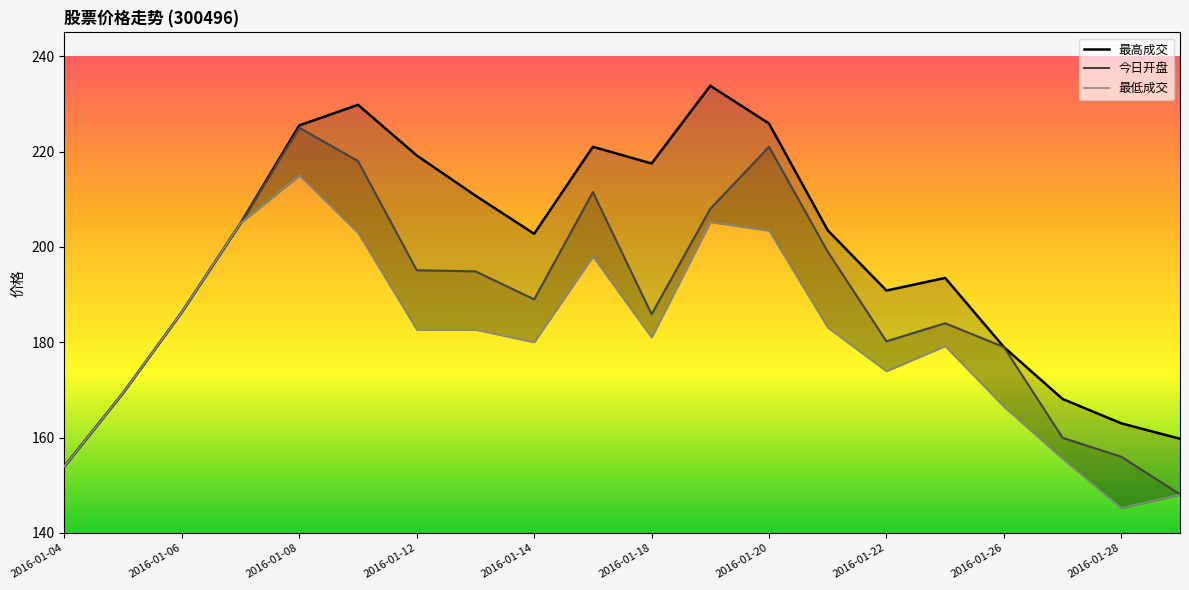

What is the sum of all 最低成交 values?

3617.2